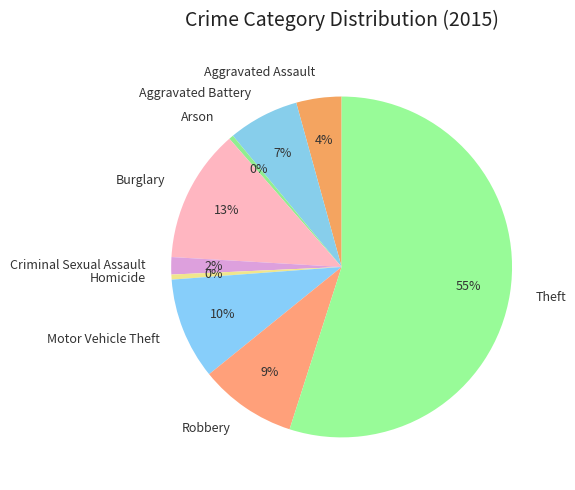

To the nearest percent, what is the combined percentage of Arson and Aggravated Battery?

7%